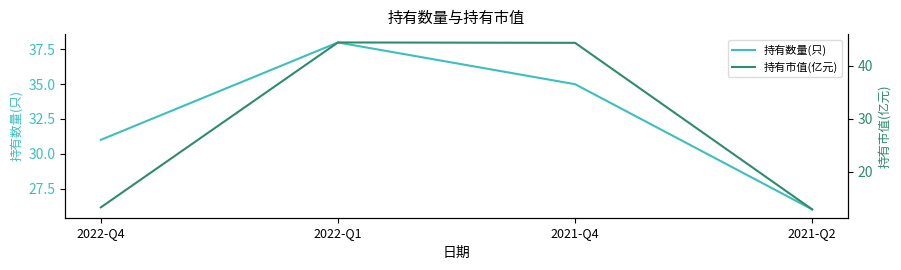

Reading left to right, what are all the values shown in this chart?

持有数量(只): 31.0	38.0	35.0	26.0
持有市值(亿元): 13.2	44.4	44.4	12.8